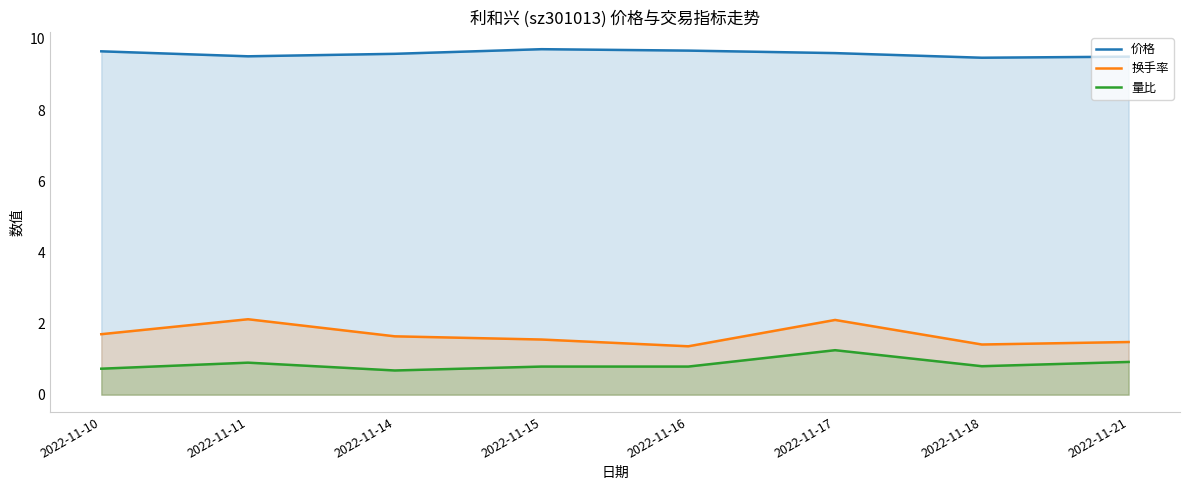

Which has a higher value, 2022-11-16 or 2022-11-14?

2022-11-16